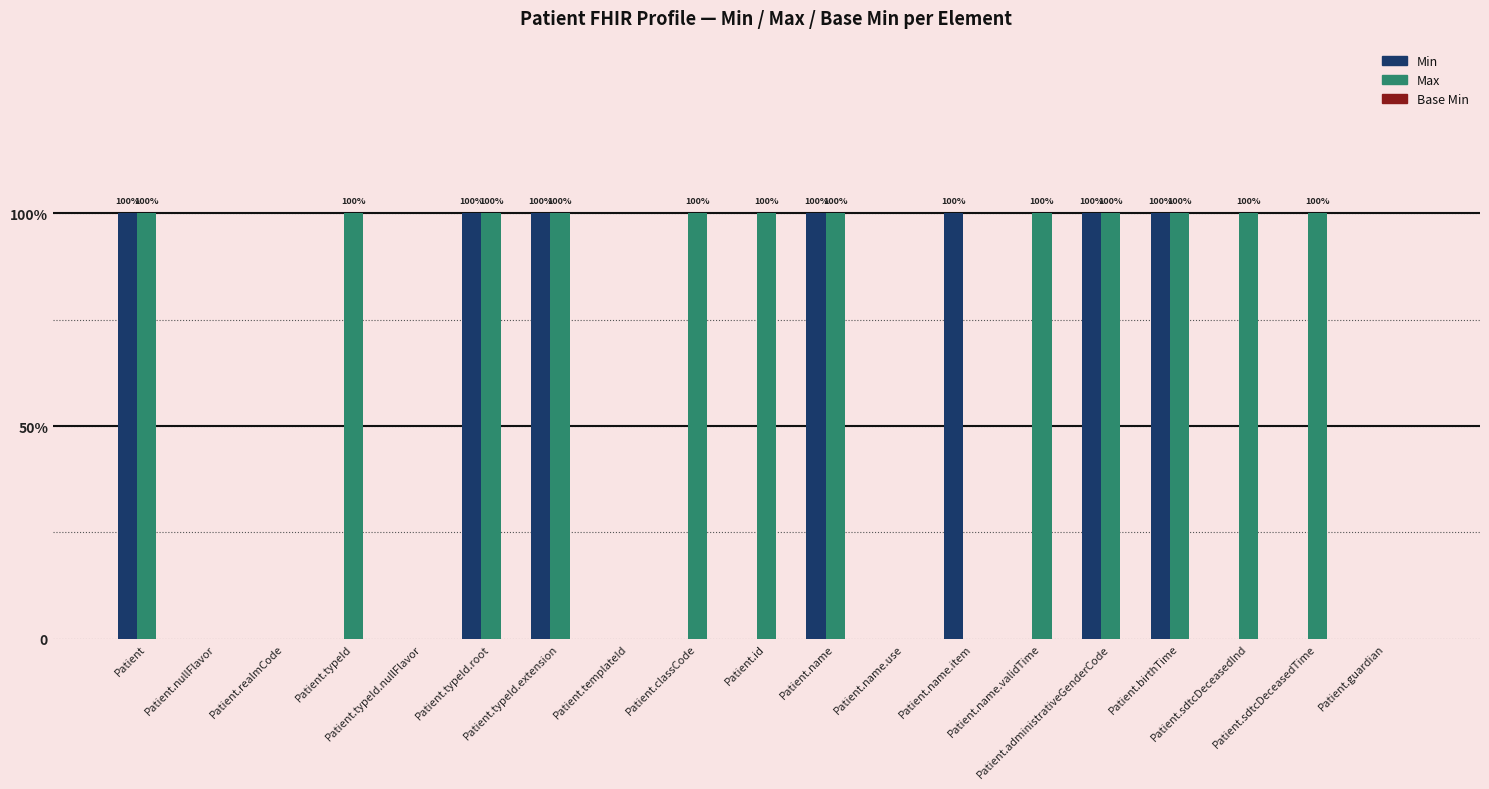

Between Patient.typeId and Patient.name.validTime, which is larger?

Patient.typeId